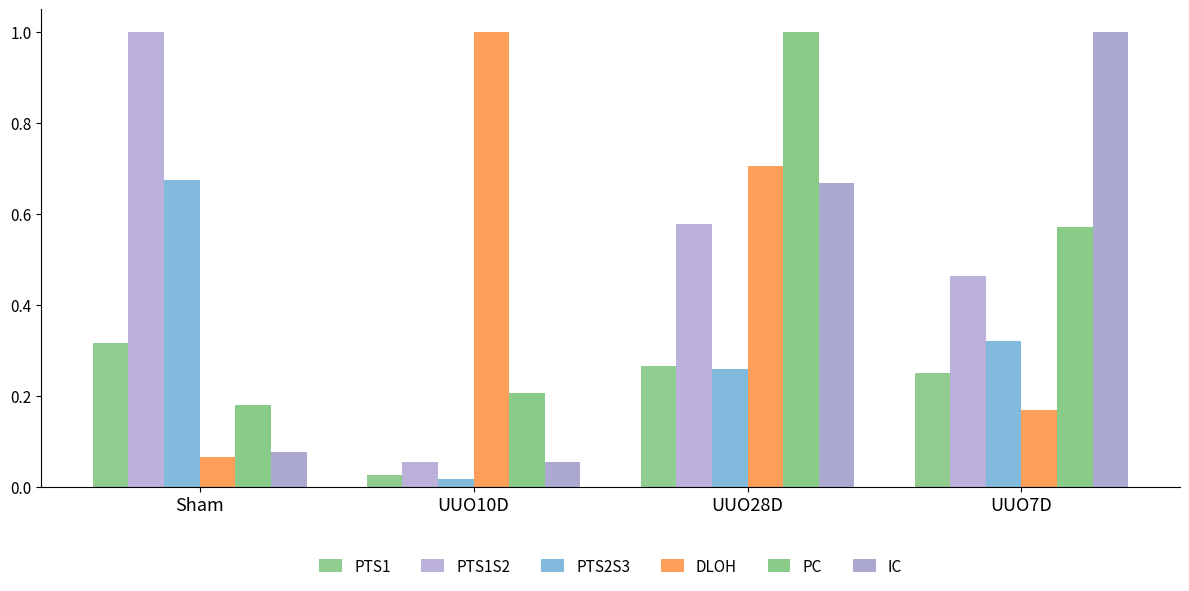

Does the chart contain stacked bars?

No